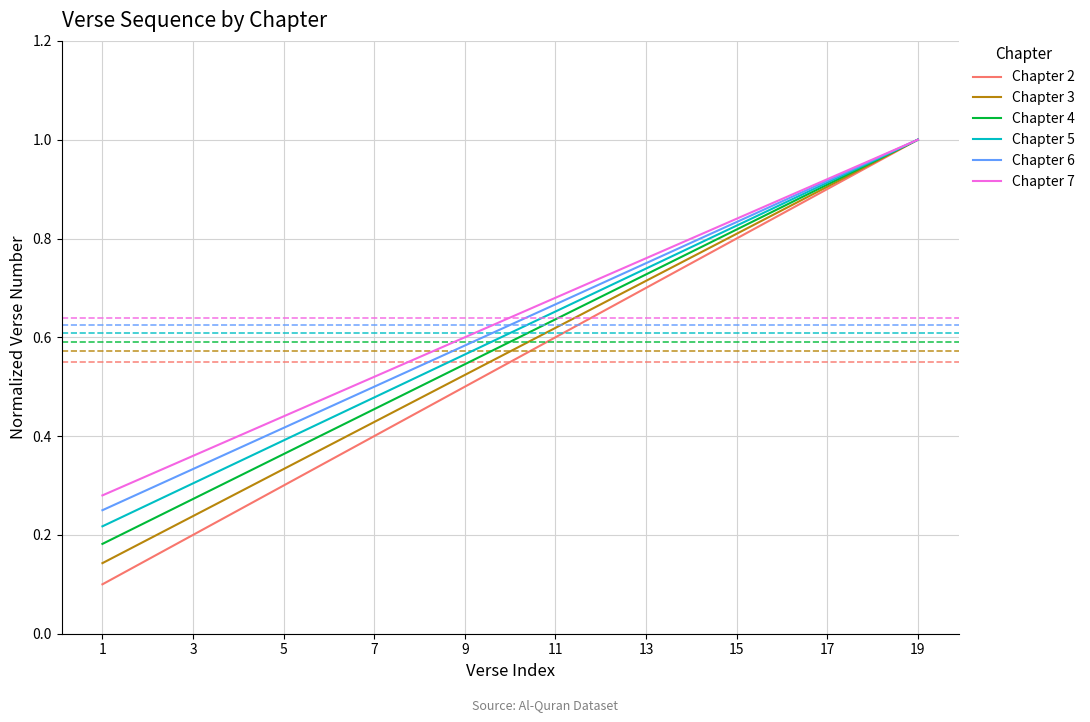

Is this an area chart (filled region under the line)?

No